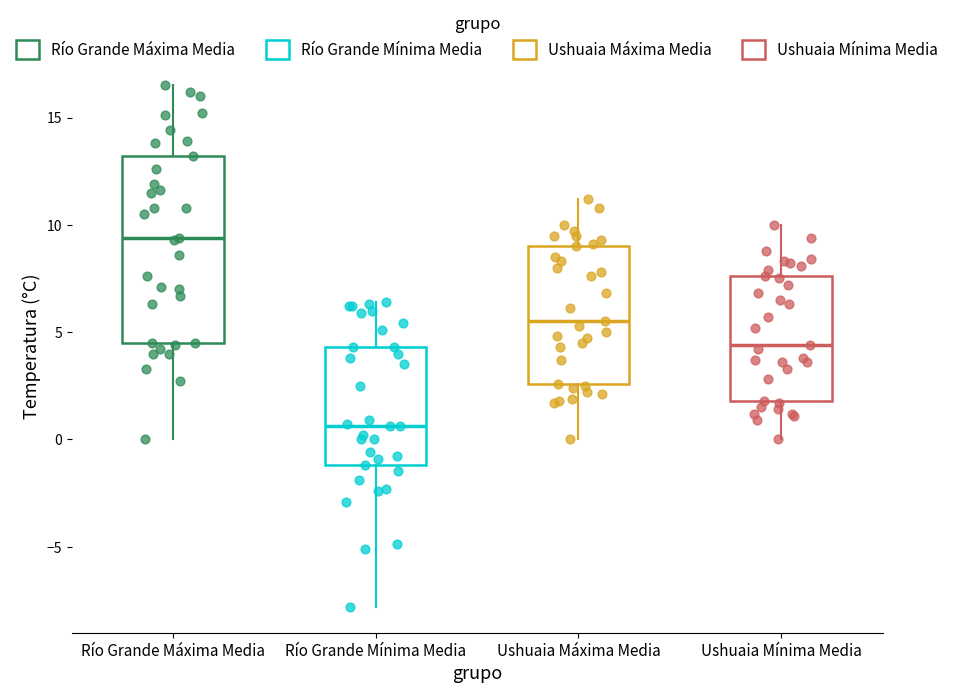

Reading left to right, transcribe this box plot: for each box, give where its median line is, the range the box spans, and where its two whiskers end, as read against the y-axis. The values are not printed on the chart, so give them approximately, as read against the axis.

Río Grande Máxima Media: median 9.5, box 4.5 to 13.0, whiskers 0.0 to 16.5
Río Grande Mínima Media: median 0.5, box -1.0 to 4.5, whiskers -8.0 to 6.5
Ushuaia Máxima Media: median 5.5, box 2.5 to 9.0, whiskers 0.0 to 11.0
Ushuaia Mínima Media: median 4.5, box 2.0 to 7.5, whiskers 0.0 to 10.0